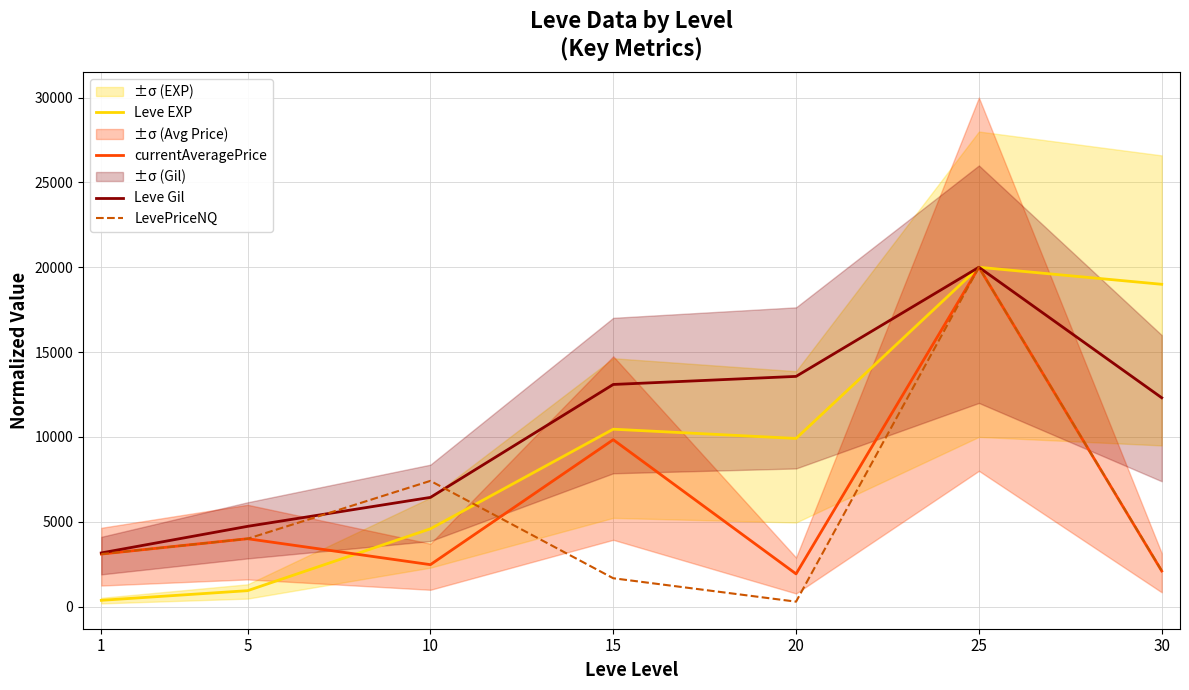

Where does the Leve EXP series first go above 9908?

15